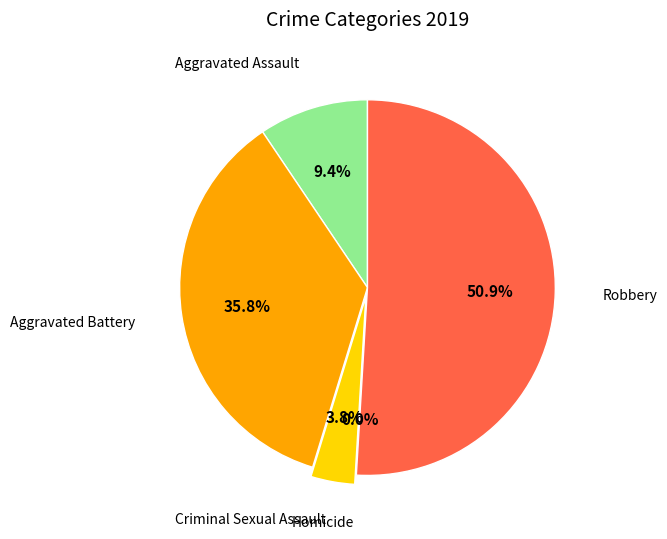

To the nearest percent, what is the average slice percentage?

20%